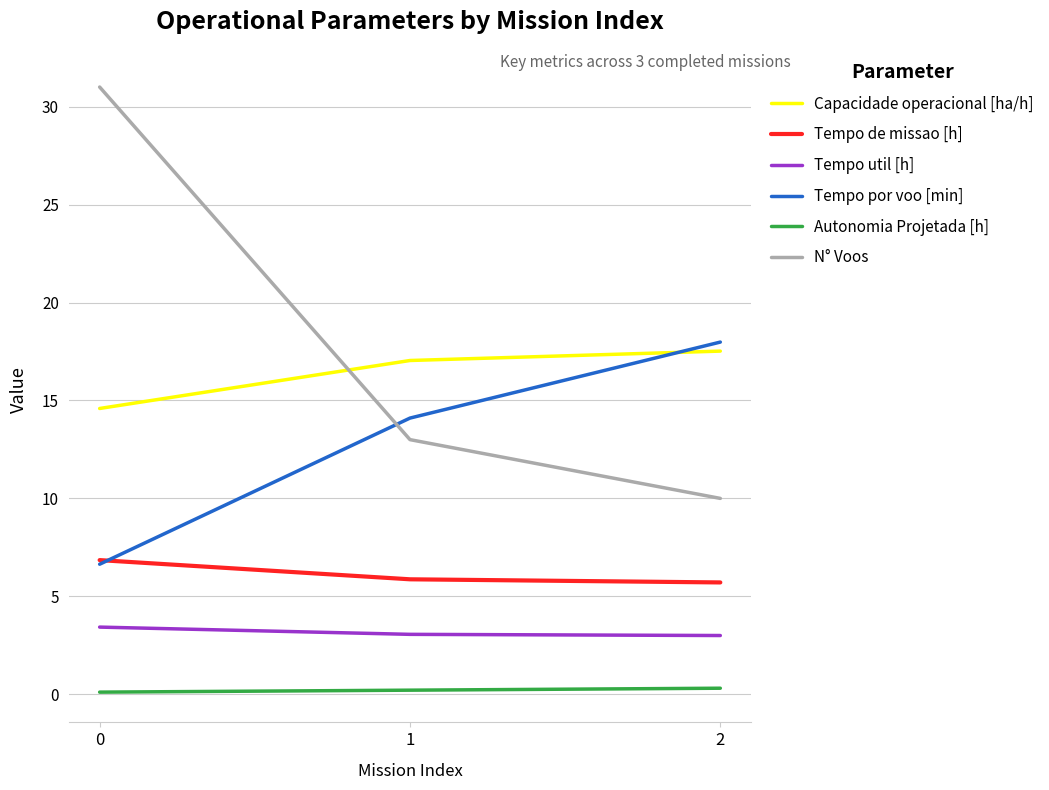

Is the value of N° Voos at 2 greater than the value of Tempo util [h] at 0?

Yes